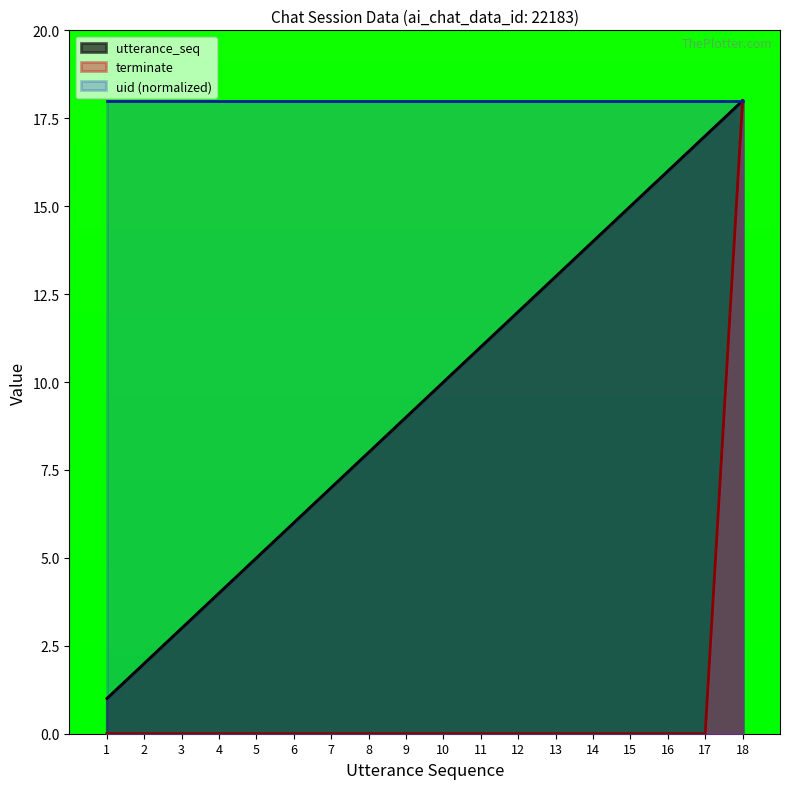

What is the minimum value for uid (normalized)?

18